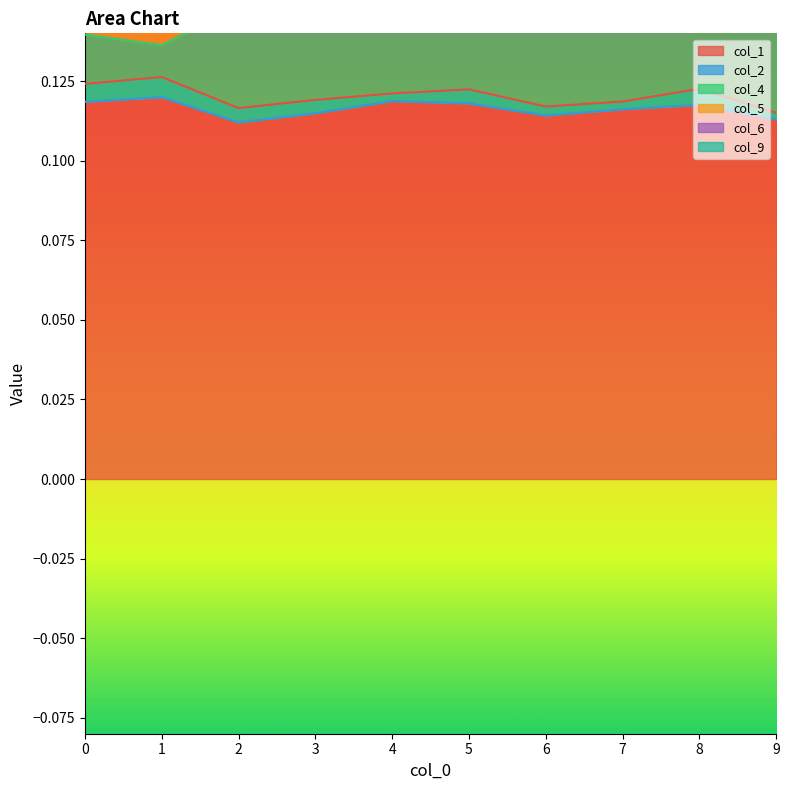

The col_1 series shows 0.2 at 6. True or false?

False